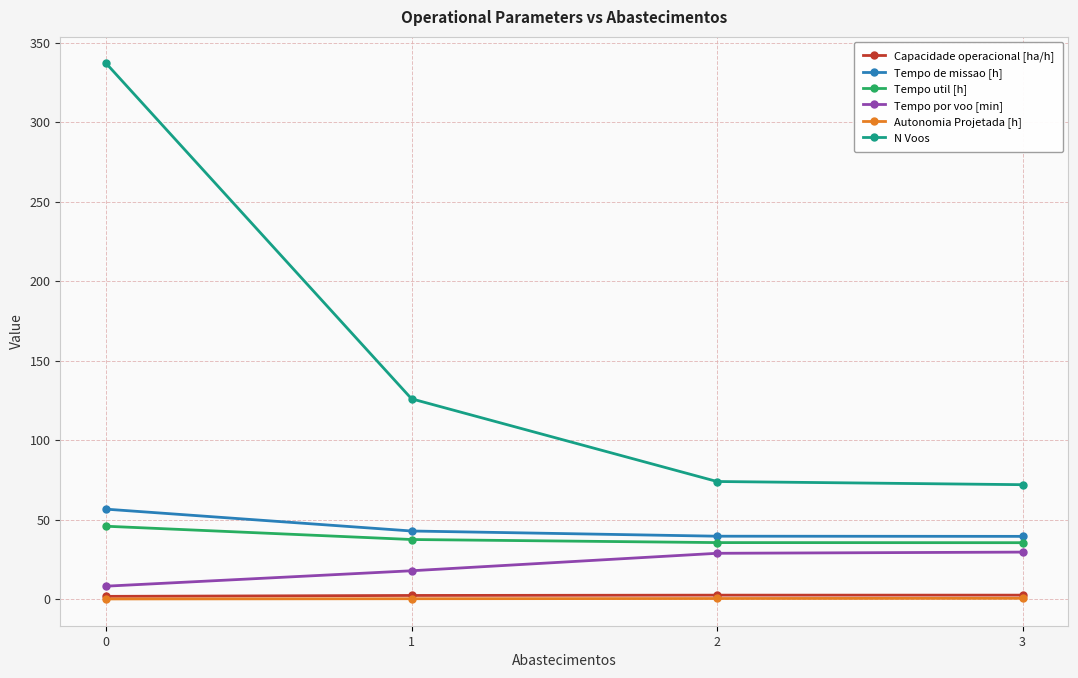

True or false: Tempo util [h] has more than 1 points higher than both neighbors.

False